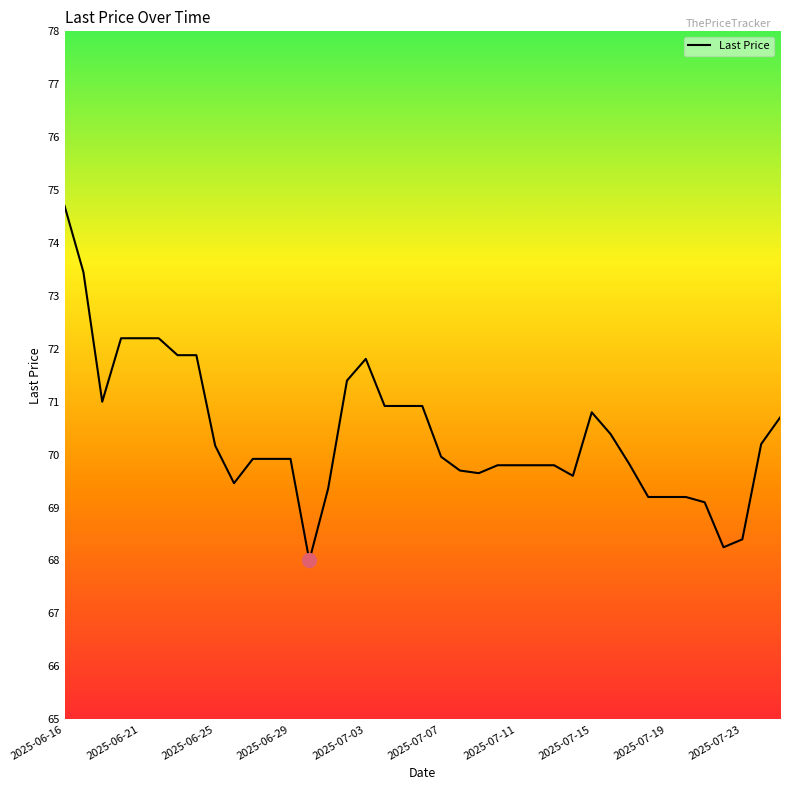

What is the difference between the maximum and minimum values?

6.7